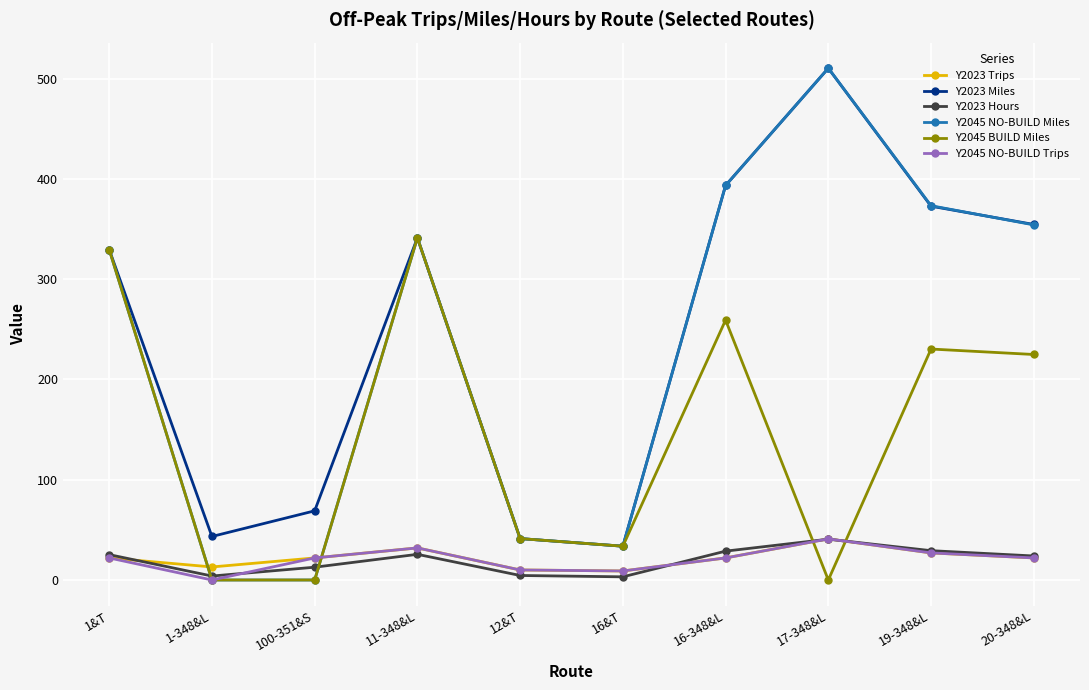

What is the difference between the second highest and minimum values in the Y2023 Hours series?

26.1